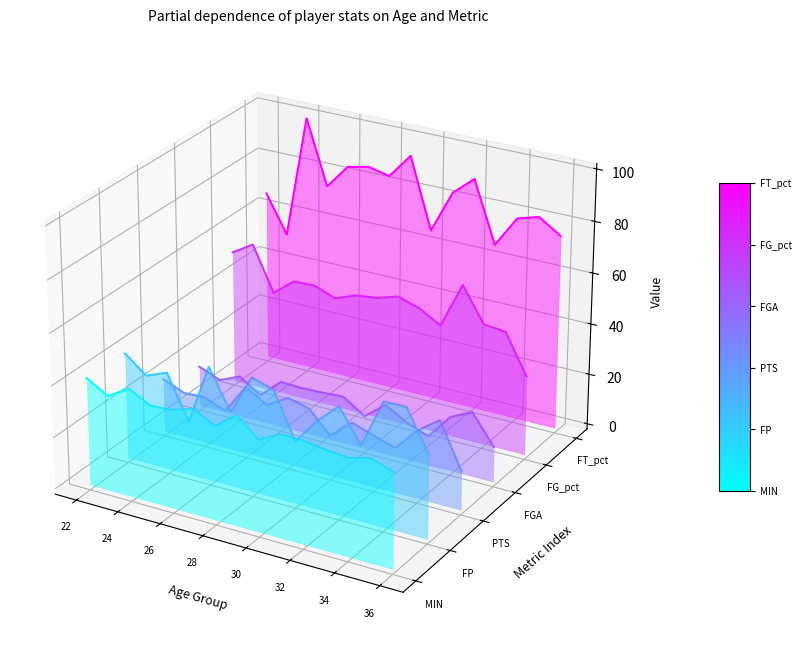

True or false: PTS and FG_pct intersect in this chart.

False